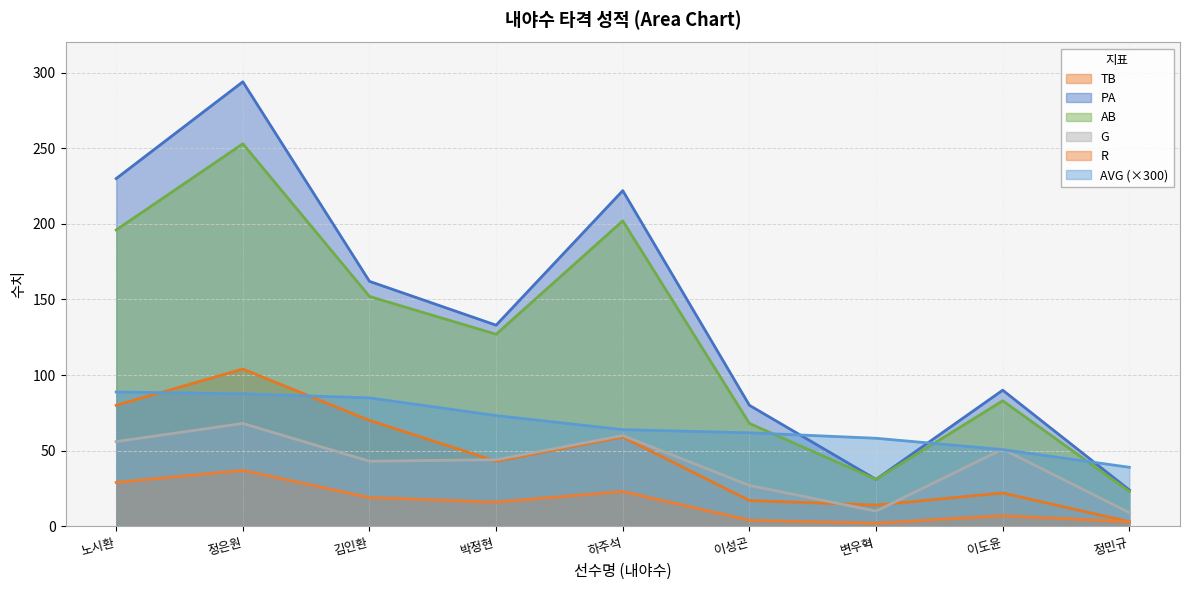

At which category is the sum across all series the highest?

정은원